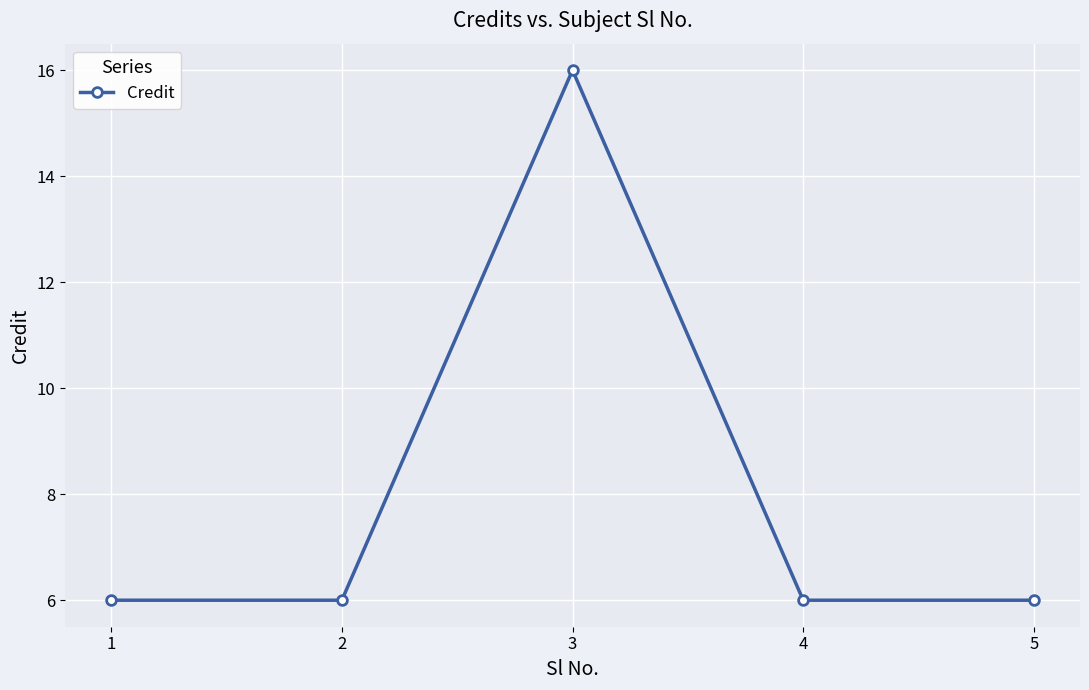

Is it true that the value at 2 is 6?

True